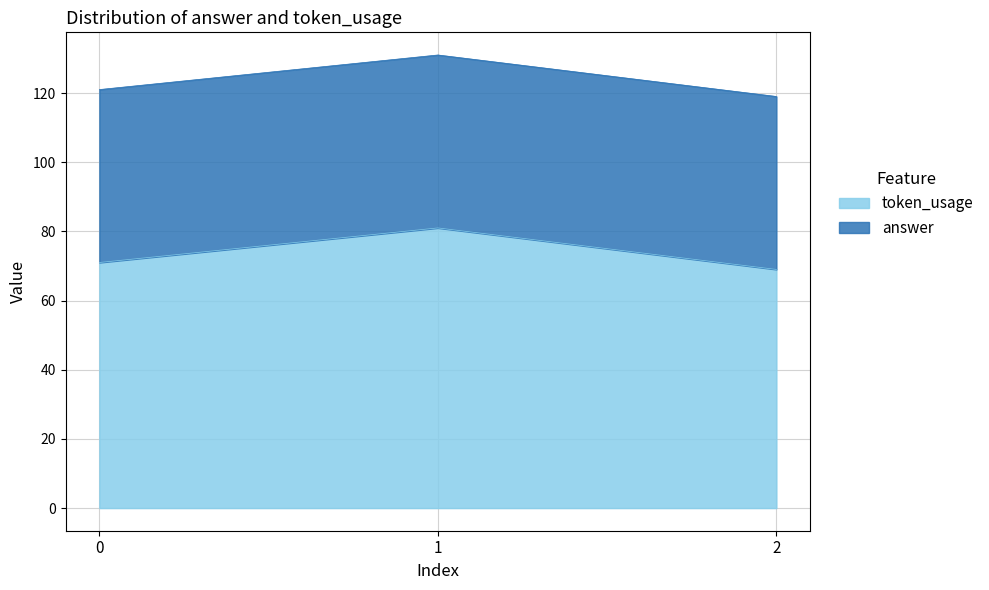

List the labels in order of value, largest first.

1, 0, 2